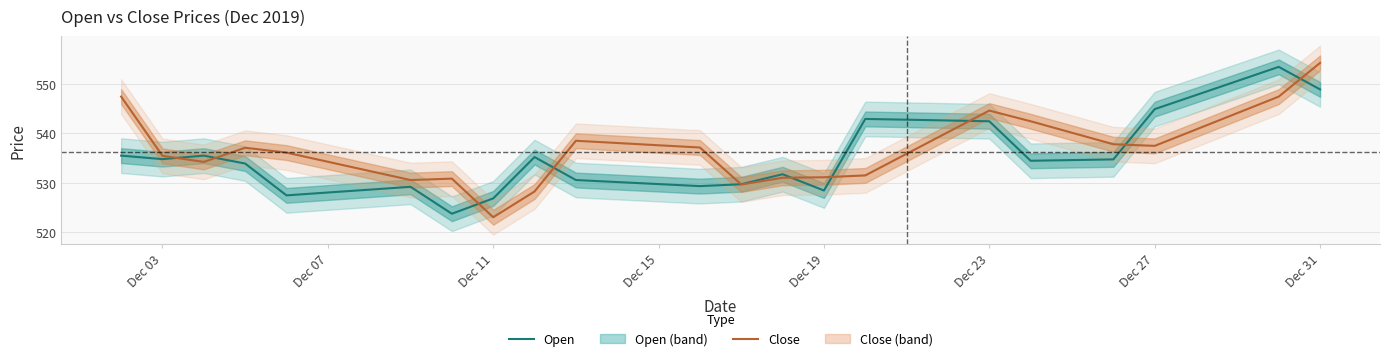

How many interior local peaks does the Open series have?

6